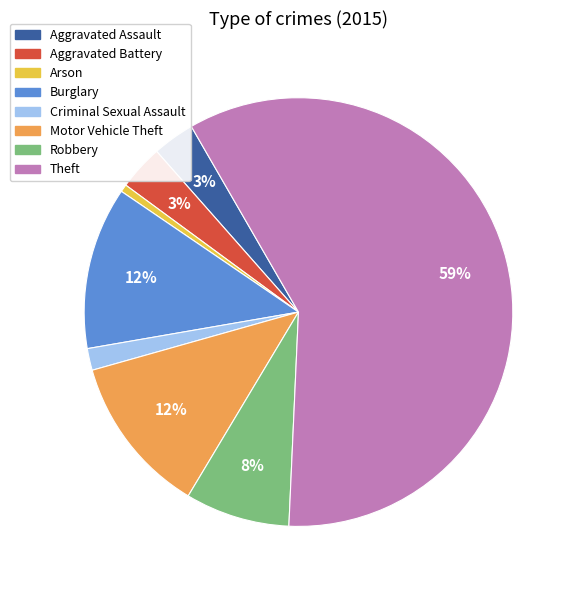

To the nearest percent, what is the average slice percentage?

12%